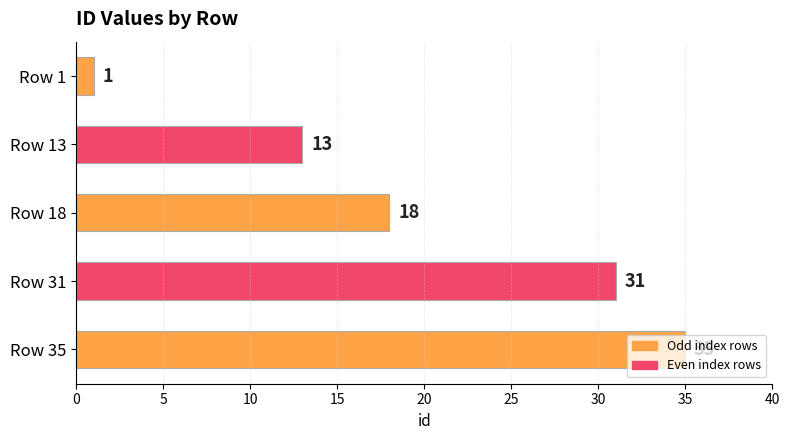

What is the value of the 1st bar from the top?

1